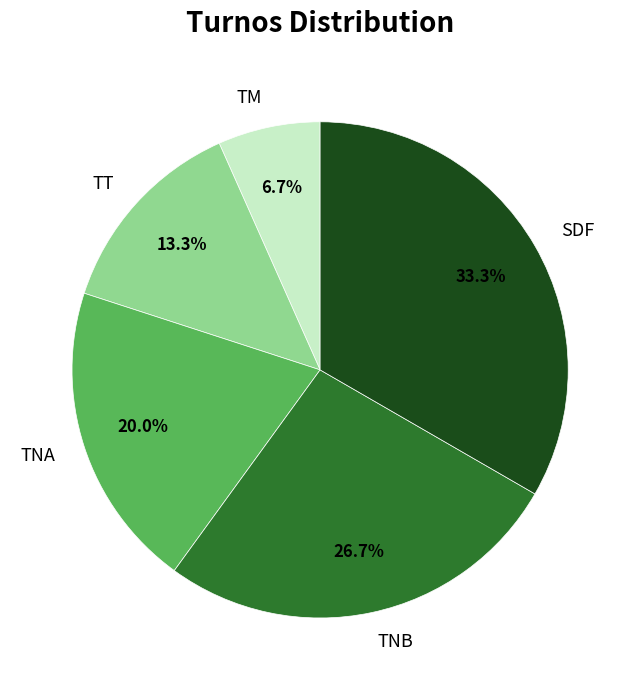

Rank the categories by value from lowest to highest.

TM, TT, TNA, TNB, SDF